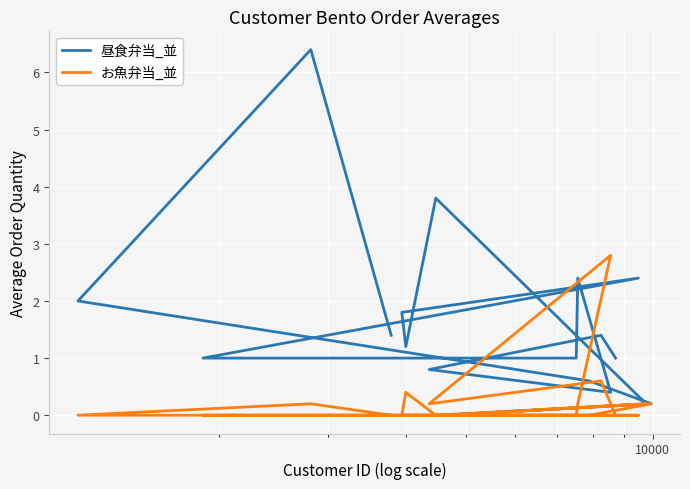

What is the value of the 昼食弁当_並 point at the 17th from the left?

1.4